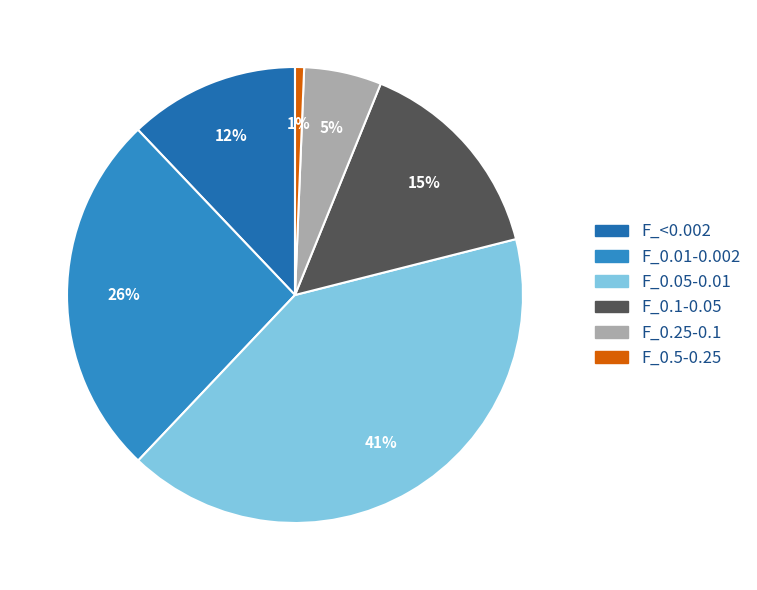

Is there a majority slice in this chart?

No